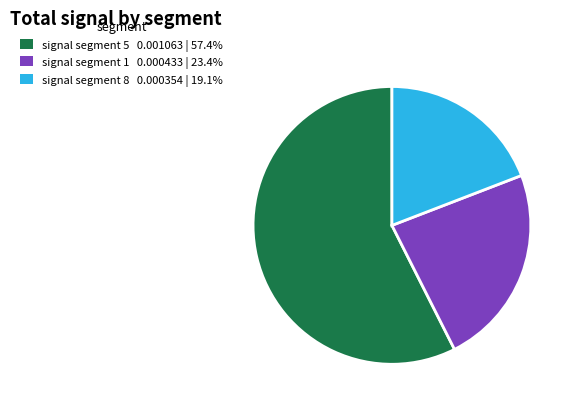

Is there a majority slice in this chart?

Yes